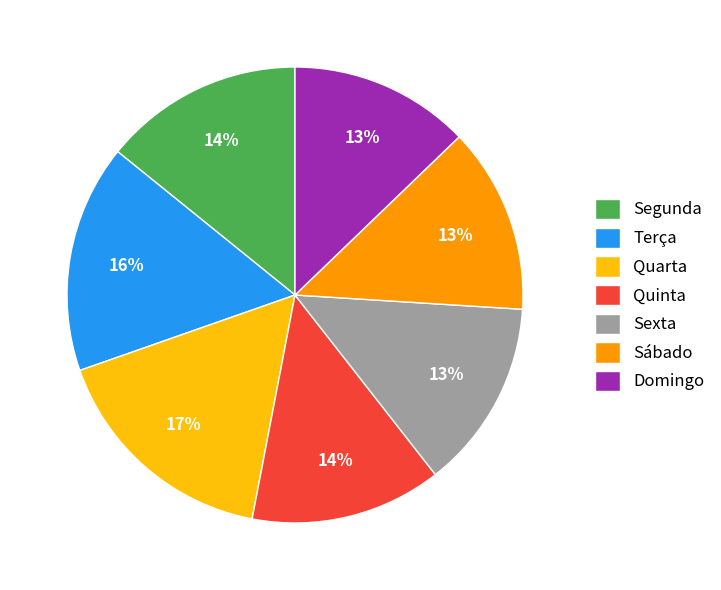

Combined, do Terça and Sexta account for over 50%?

No